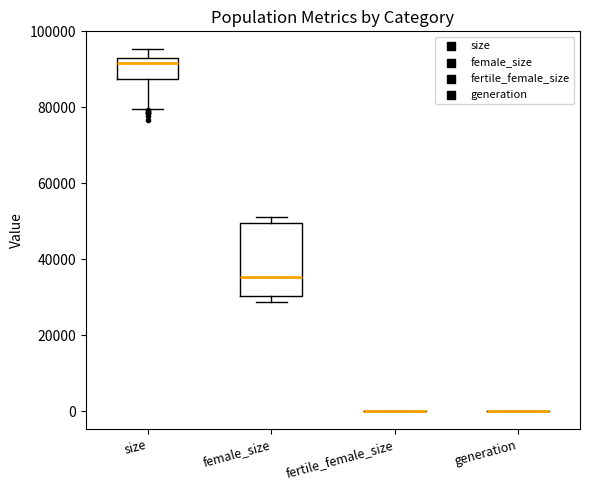

Reading left to right, transcribe this box plot: for each box, give where its median line is, the range the box spans, and where its two whiskers end, as read against the y-axis. The values are not printed on the chart, so give them approximately, as read against the axis.

size: median 92000 (just below the box's upper edge), box 88000 to 92000, whiskers 80000 to 96000
female_size: median 36000, box 30000 to 50000, whiskers 28000 to 50000 (just above the box's upper edge)
fertile_female_size: box collapsed to a line at 0, whiskers 0 to 0
generation: box collapsed to a line at 0, whiskers 0 to 0